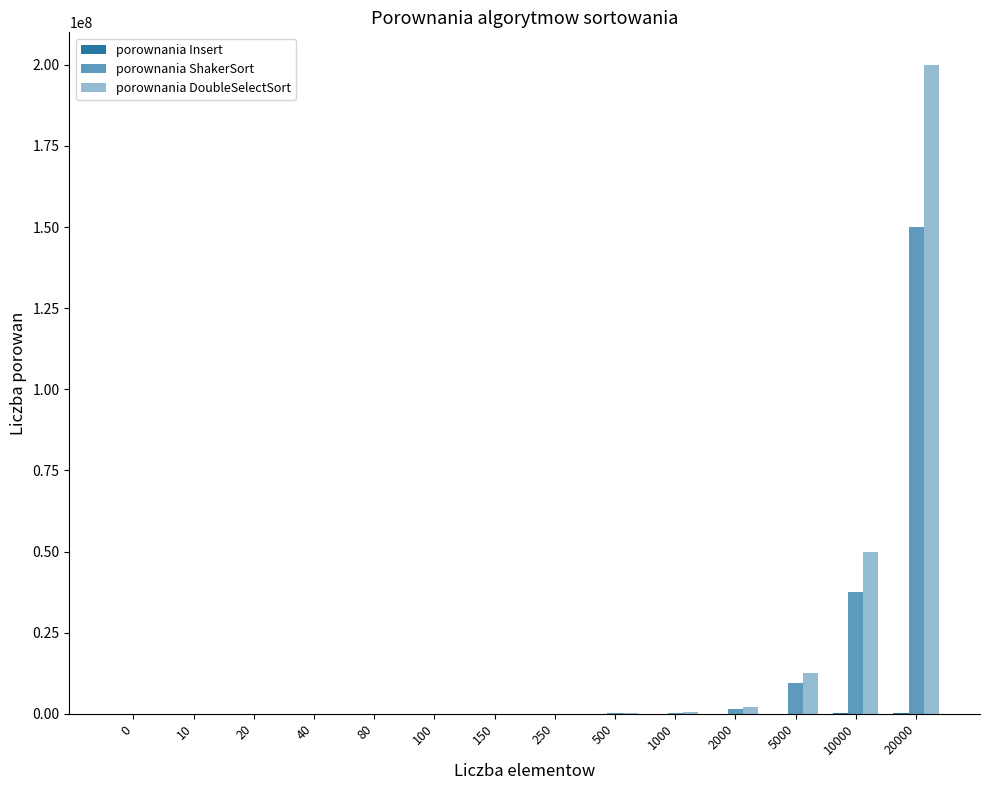

How many data points does each series have?

14